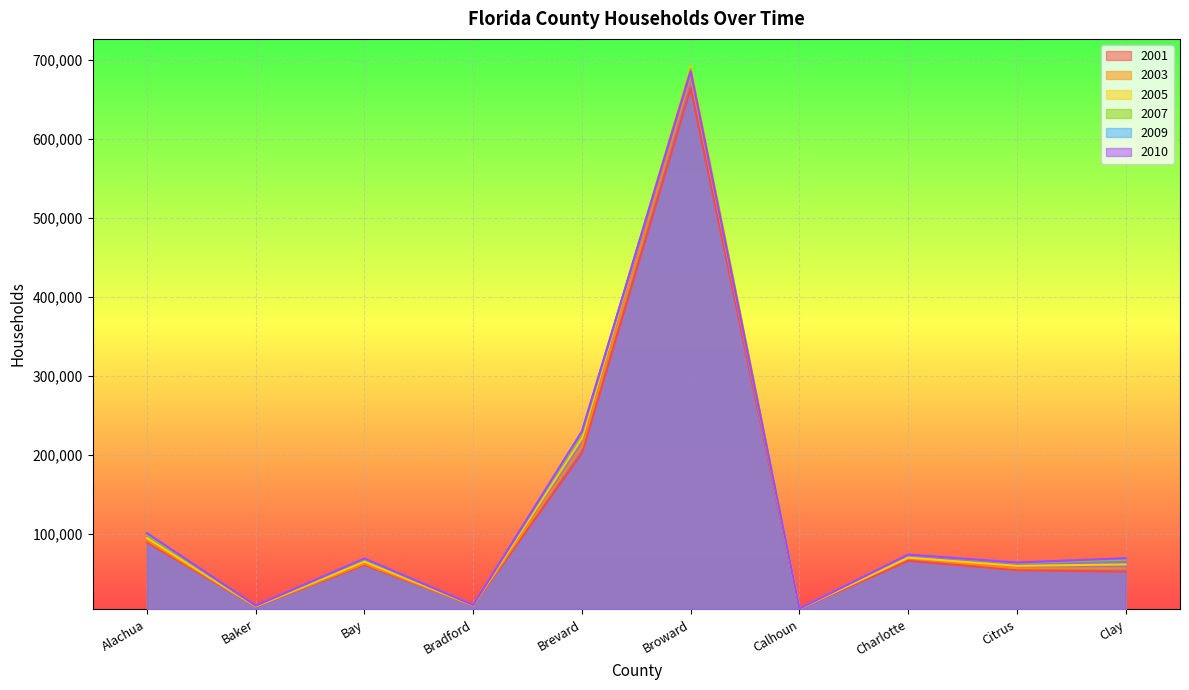

The 2003 series shows 20876 at Citrus. True or false?

False